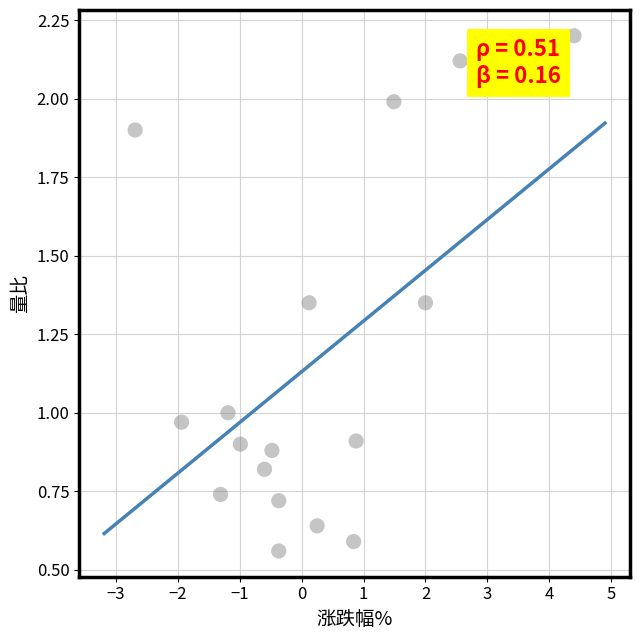

What is the range of X values (max minus min)?

7.1